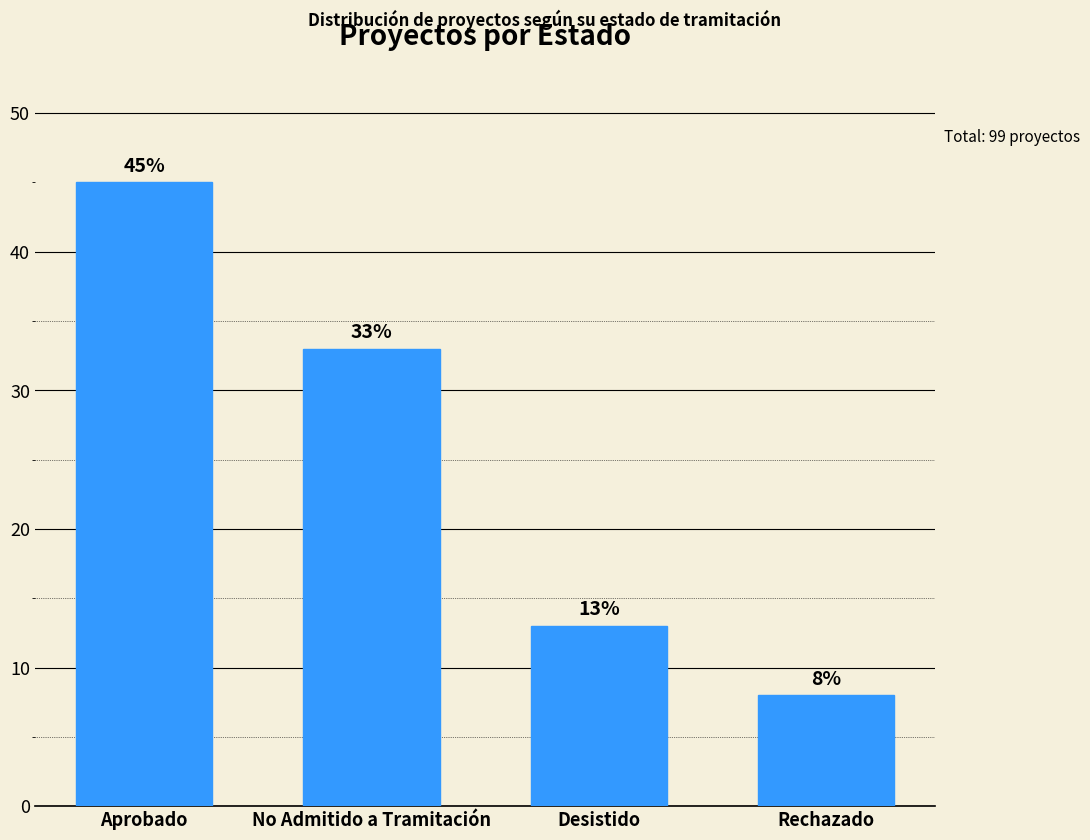

How many bars are there in total?

4